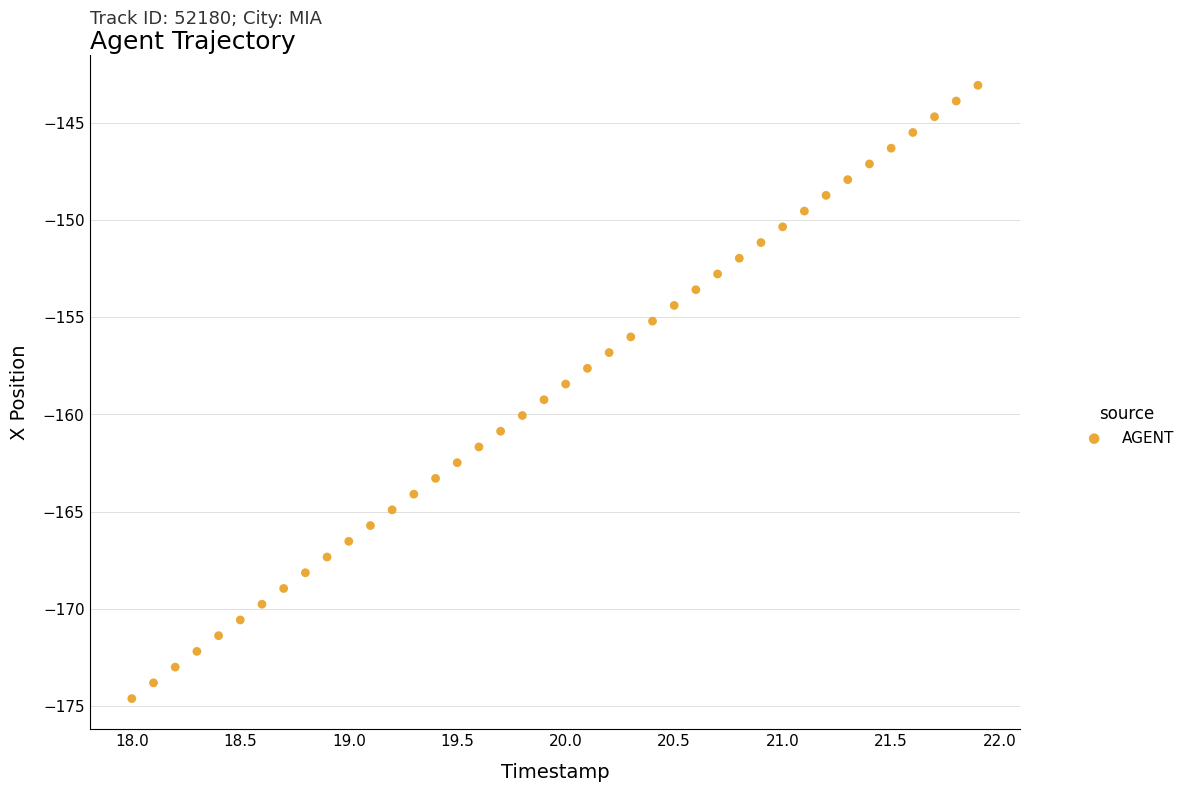

What is the range of Y values (max minus min)?

31.5